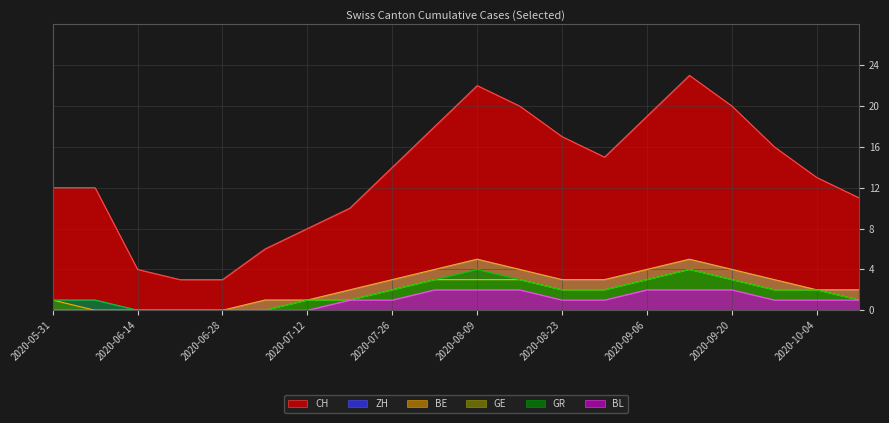

True or false: CH has a value of 18 at 2020-10-11.

False